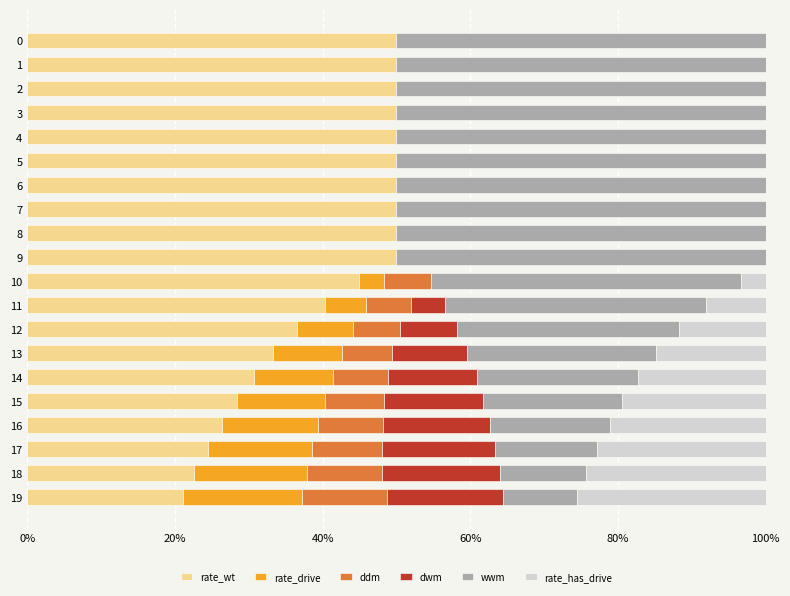

What are all the series names shown in the legend?

rate_wt, rate_drive, ddm, dwm, wwm, rate_has_drive